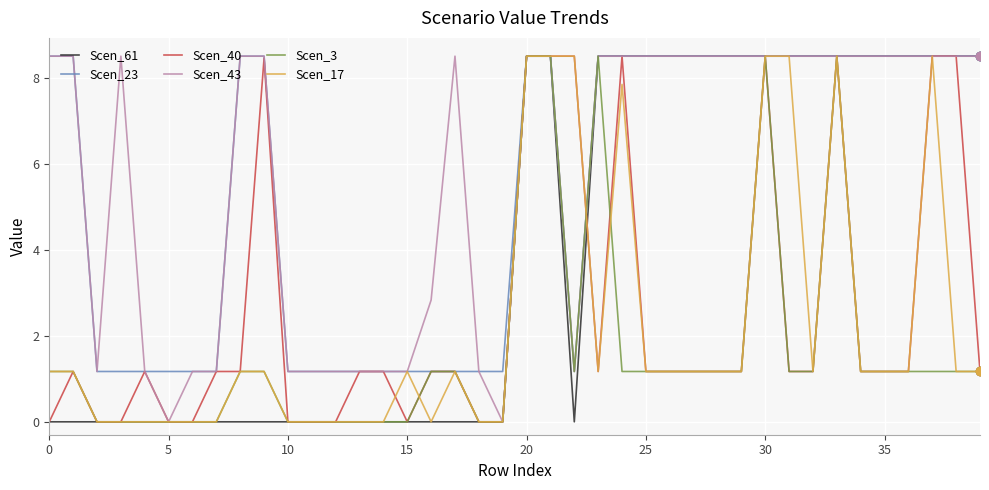

What is the difference between the maximum and minimum values in the Scen_23 series?

7.3